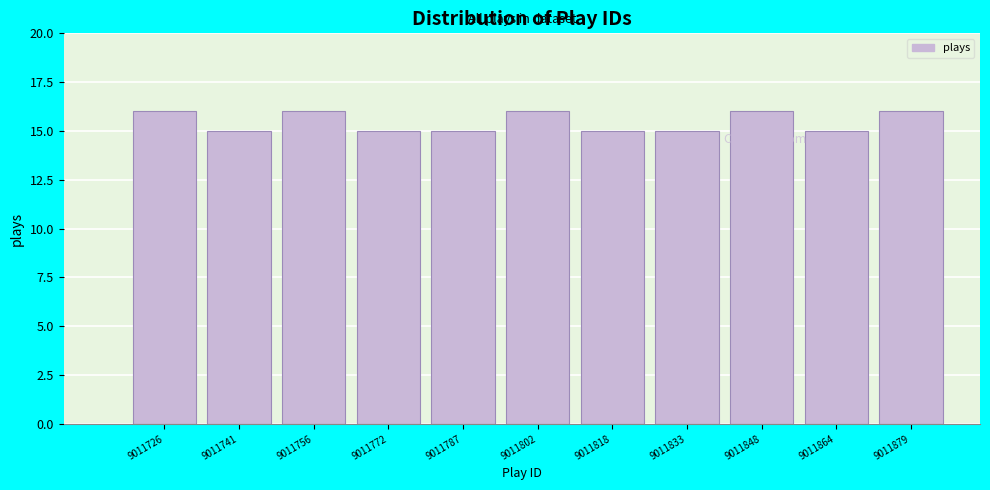

Reading left to right, list all the values displayed in this chart.

9011726=16	9011741=15	9011756=16	9011772=15	9011787=15	9011802=16	9011818=15	9011833=15	9011848=16	9011864=15	9011879=16